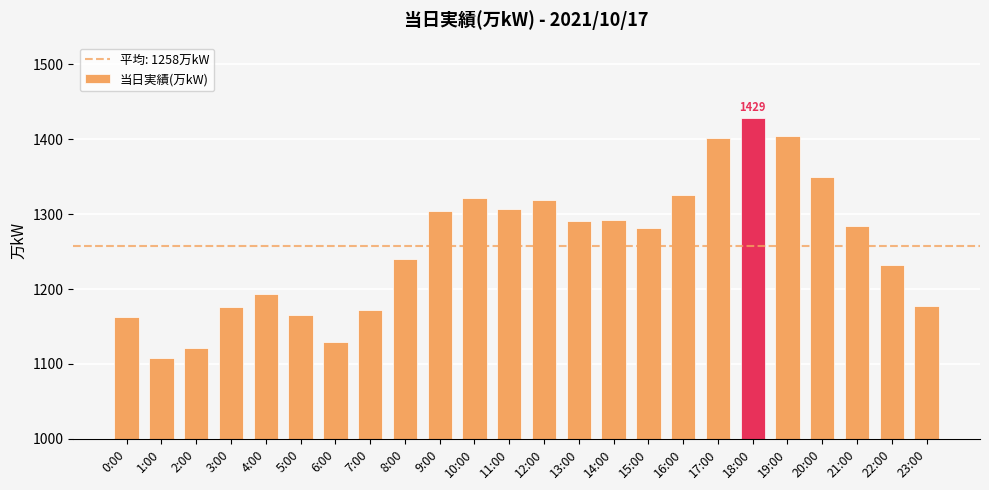

What is the sum of the values at 7:00 and 15:00?

2454